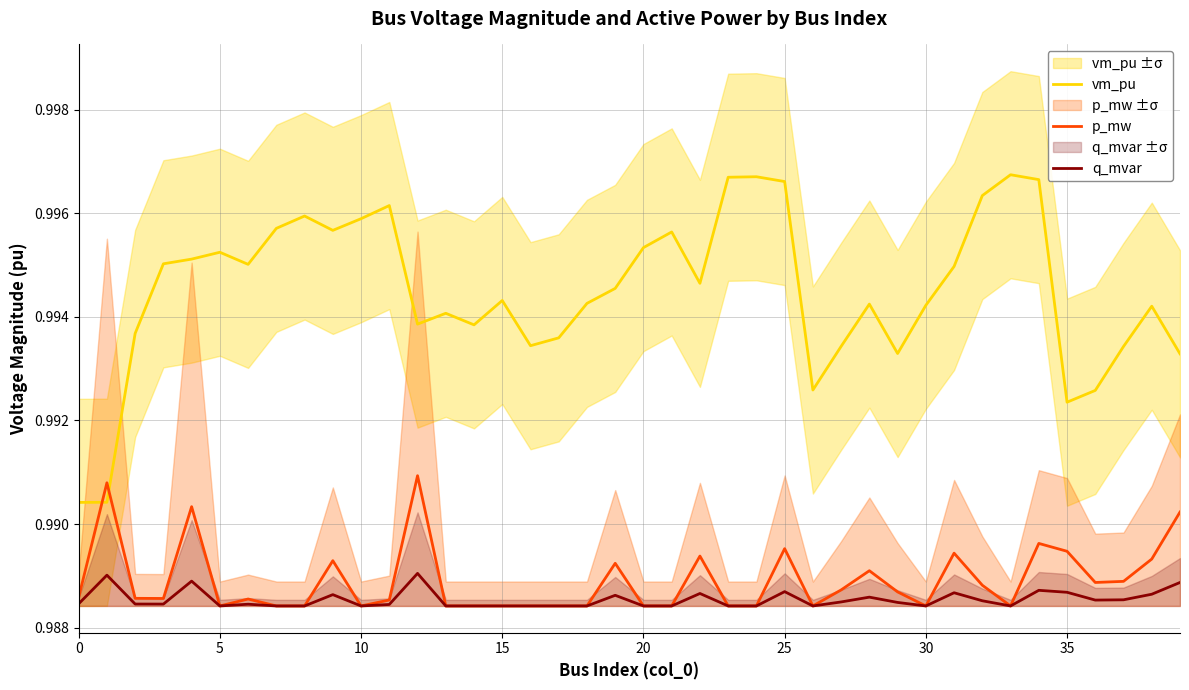

The vm_pu series shows 0.2 at 20. True or false?

False